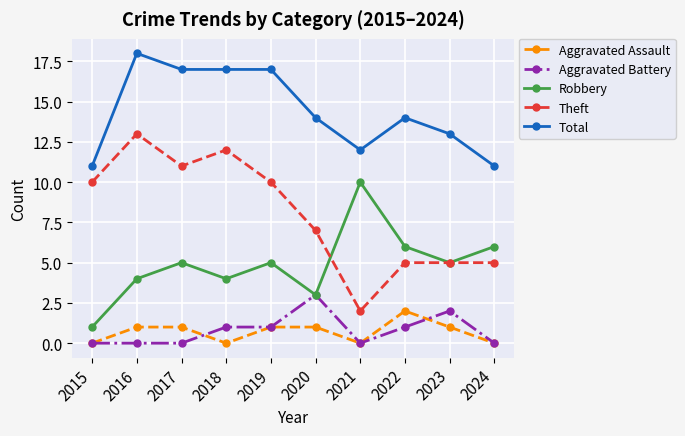

Between 2015 and 2017, which series saw the biggest shift?

Total